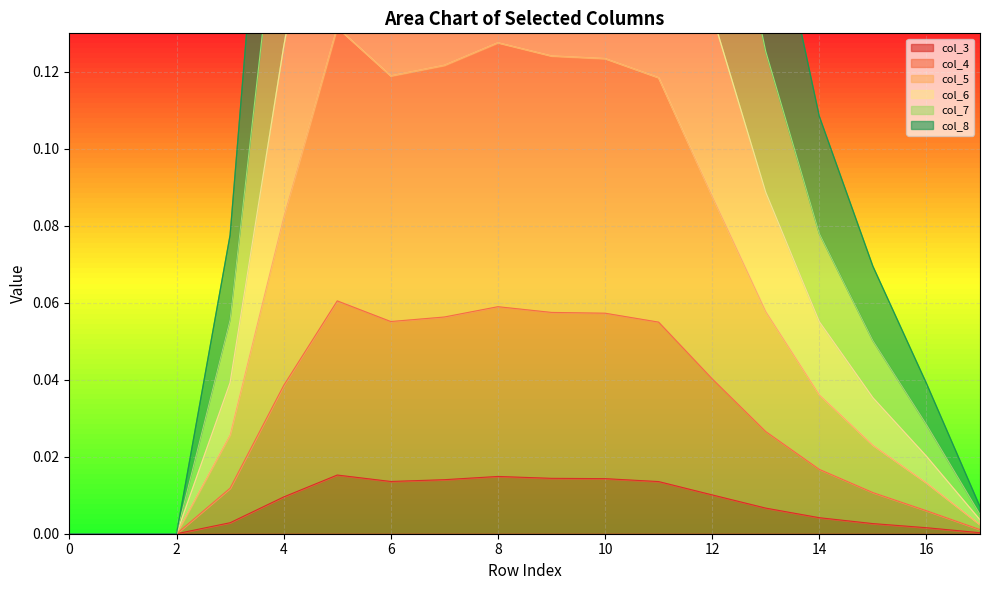

Is it true that col_3 equals 0.0 at 0?

True